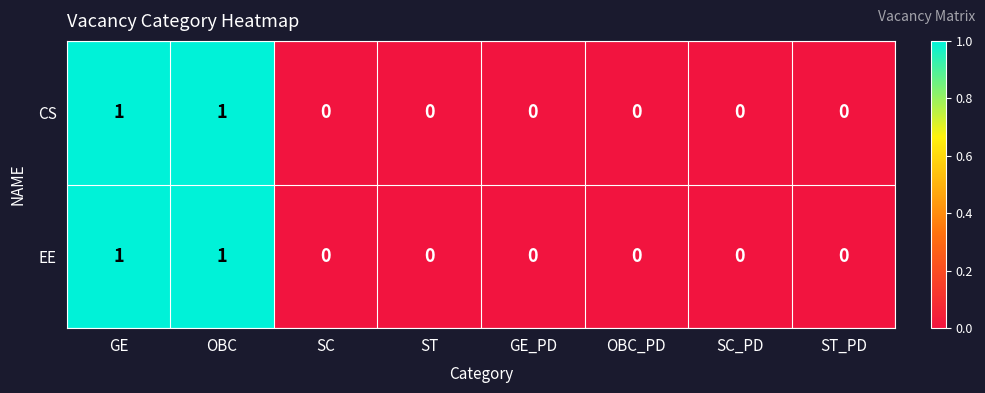

Count the EE values in the range 0 to 1.

8